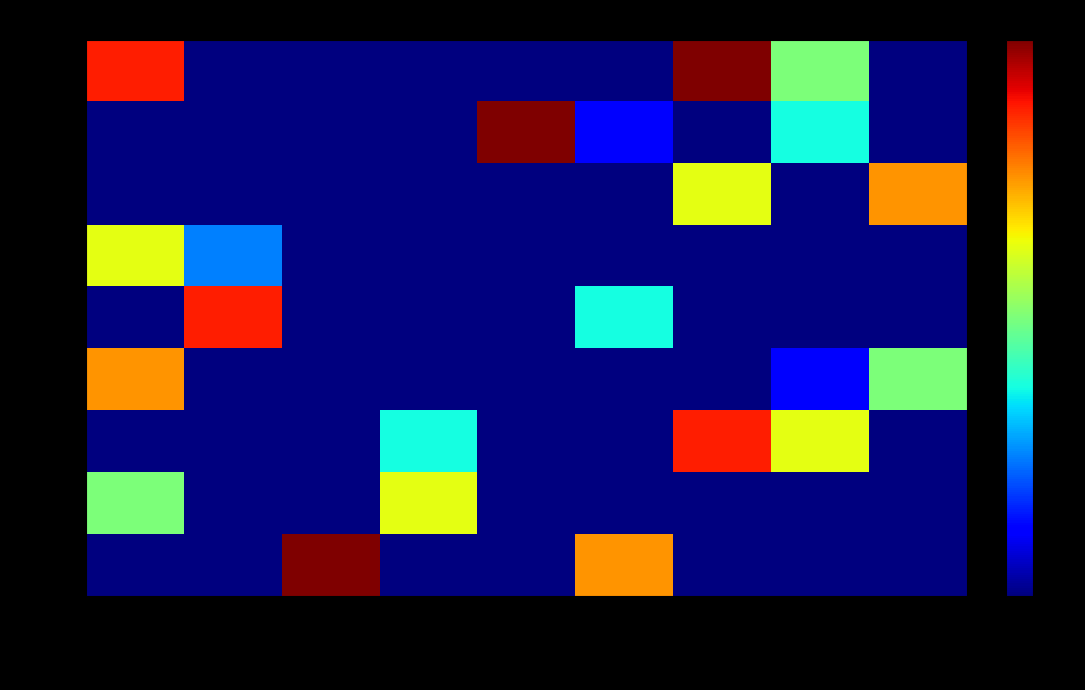

Reading left to right, transcribe all the data shown in this chart.

row0: col_0=7	col_1=0	col_2=0	col_3=0	col_4=0	col_5=0	col_6=8	col_7=4	col_8=0
row1: col_0=0	col_1=0	col_2=0	col_3=0	col_4=8	col_5=1	col_6=0	col_7=3	col_8=0
row2: col_0=0	col_1=0	col_2=0	col_3=0	col_4=0	col_5=0	col_6=5	col_7=0	col_8=6
row3: col_0=5	col_1=2	col_2=0	col_3=0	col_4=0	col_5=0	col_6=0	col_7=0	col_8=0
row4: col_0=0	col_1=7	col_2=0	col_3=0	col_4=0	col_5=3	col_6=0	col_7=0	col_8=0
row5: col_0=6	col_1=0	col_2=0	col_3=0	col_4=0	col_5=0	col_6=0	col_7=1	col_8=4
row6: col_0=0	col_1=0	col_2=0	col_3=3	col_4=0	col_5=0	col_6=7	col_7=5	col_8=0
row7: col_0=4	col_1=0	col_2=0	col_3=5	col_4=0	col_5=0	col_6=0	col_7=0	col_8=0
row8: col_0=0	col_1=0	col_2=8	col_3=0	col_4=0	col_5=6	col_6=0	col_7=0	col_8=0